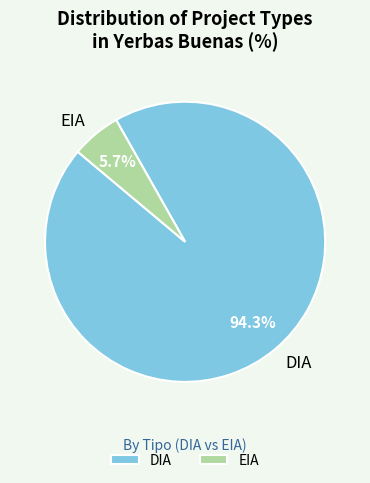

Which category has the biggest portion of the pie?

DIA